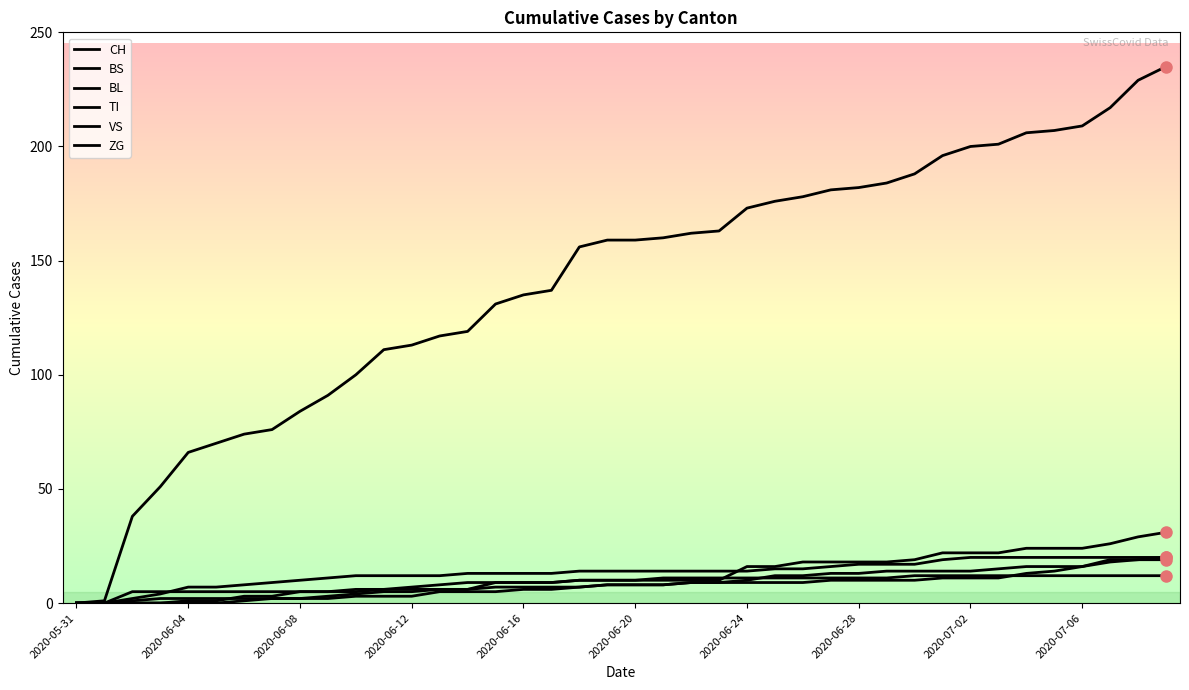

How many lines are shown in the chart?

6